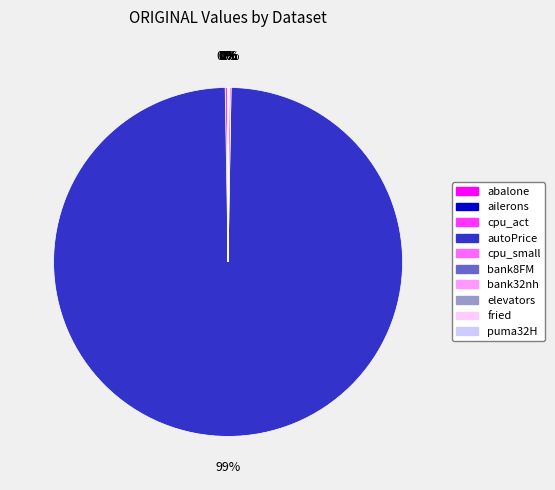

What is the largest slice in the pie chart?

autoPrice